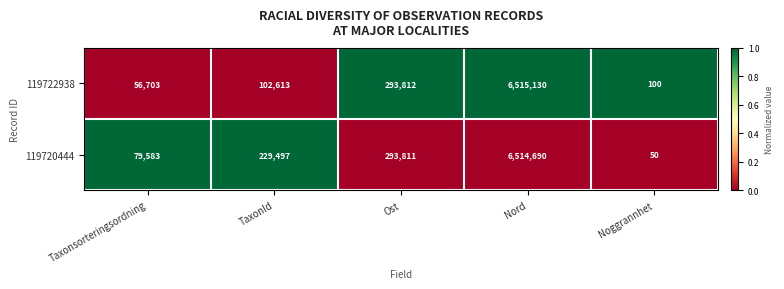

Is it true that 119720444 equals 73 at Noggrannhet?

False